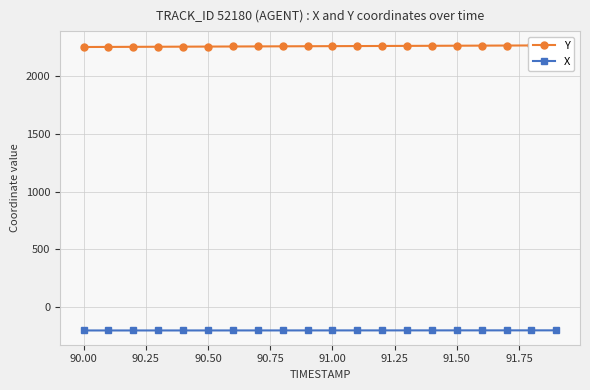

Count the number of data series in this chart.

2